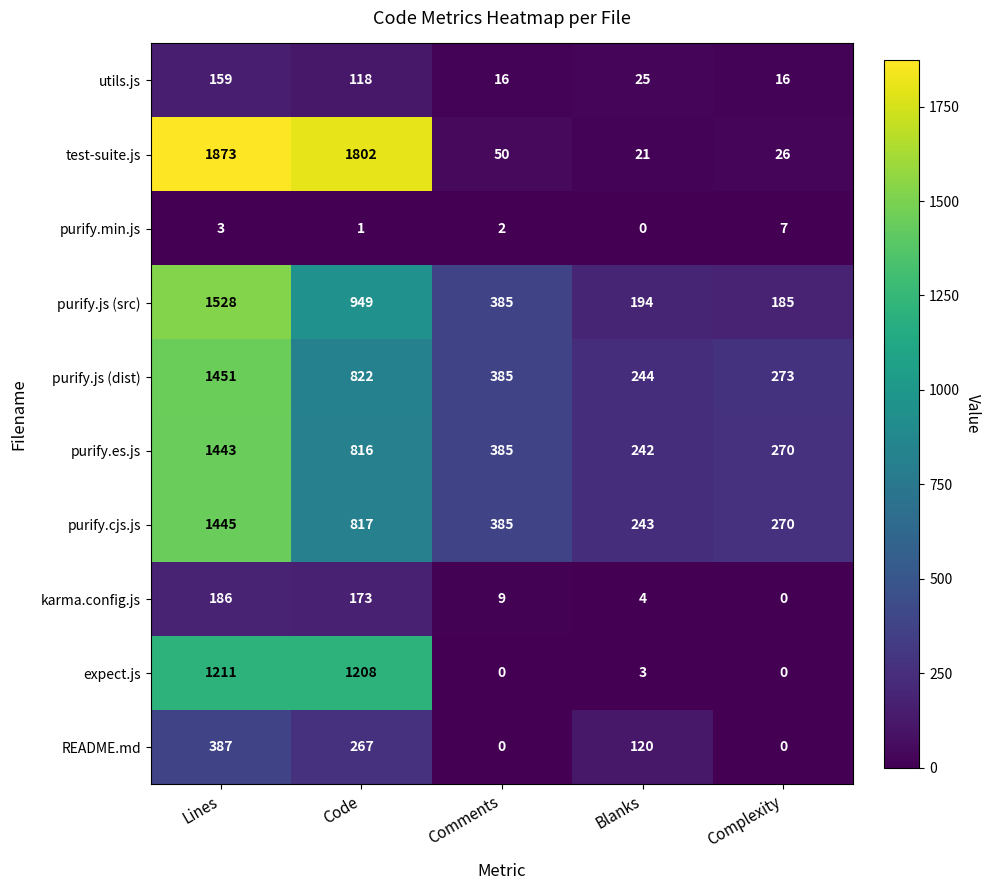

Which label corresponds to the largest value in the chart?

Lines